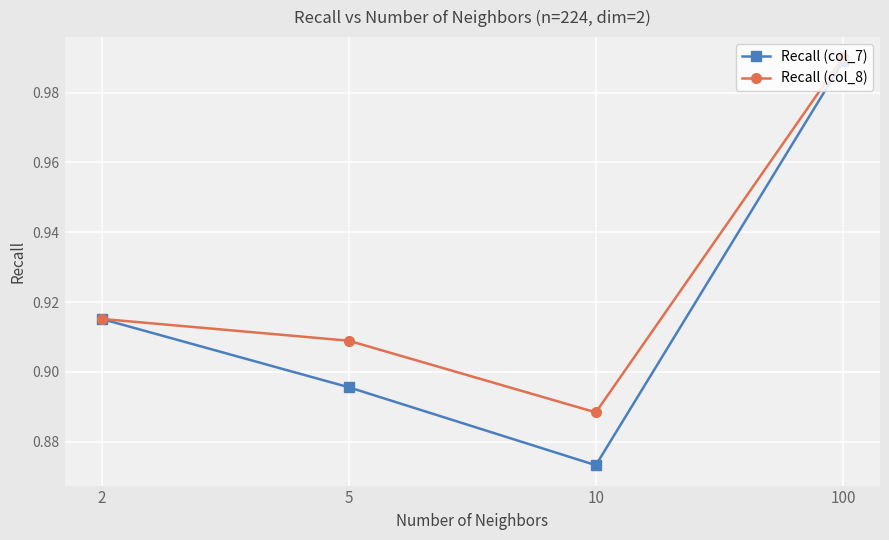

At how many categories does at least one series exceed 0?

4